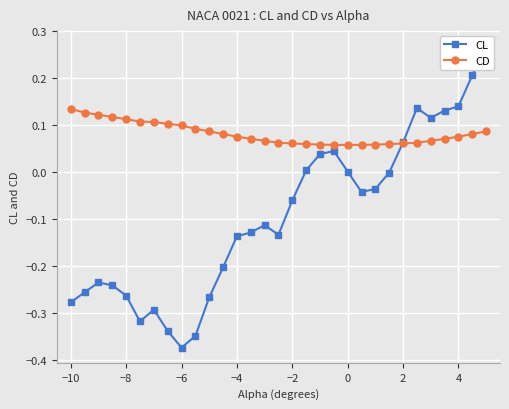

True or false: CL has more than 0 points higher than both neighbors.

True